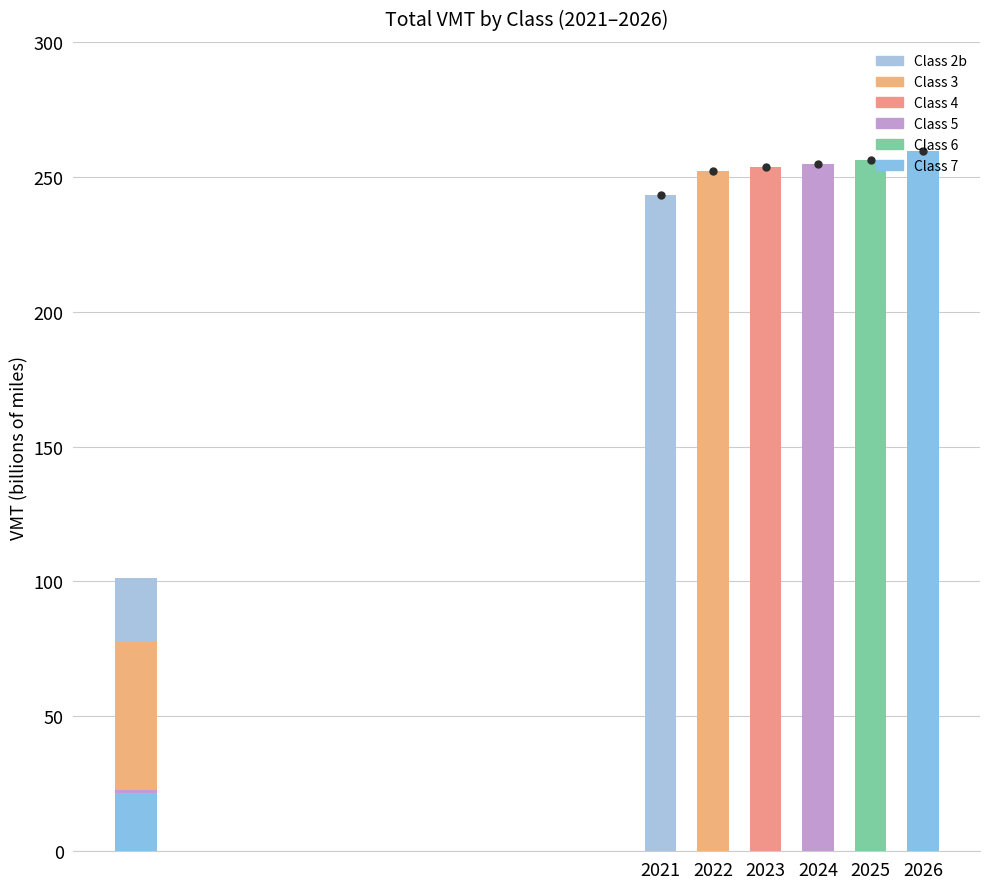

Rank the categories by 5 value from highest to lowest.

2026, 2025, 2024, 2023, 2022, 2021